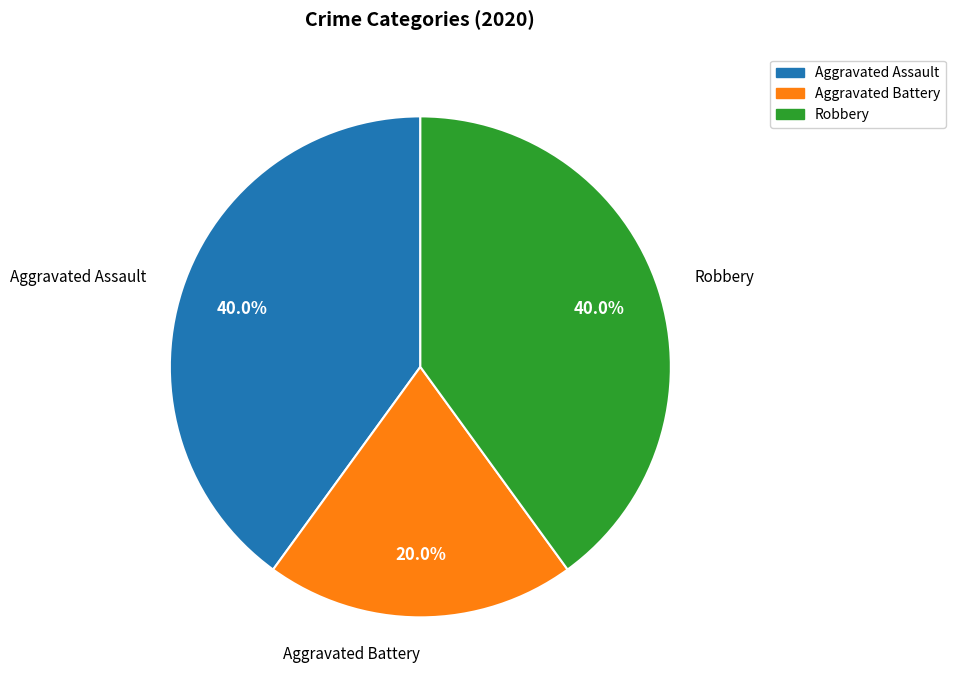

How many slices are in this pie chart?

3